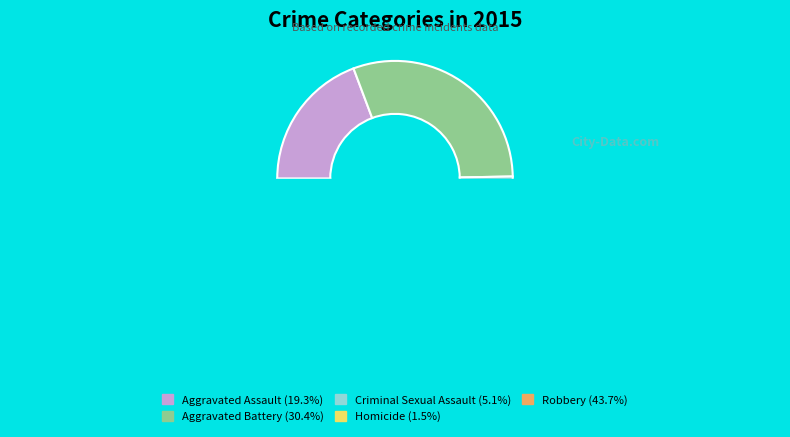

Is it true that Robbery is 56% of the pie?

False